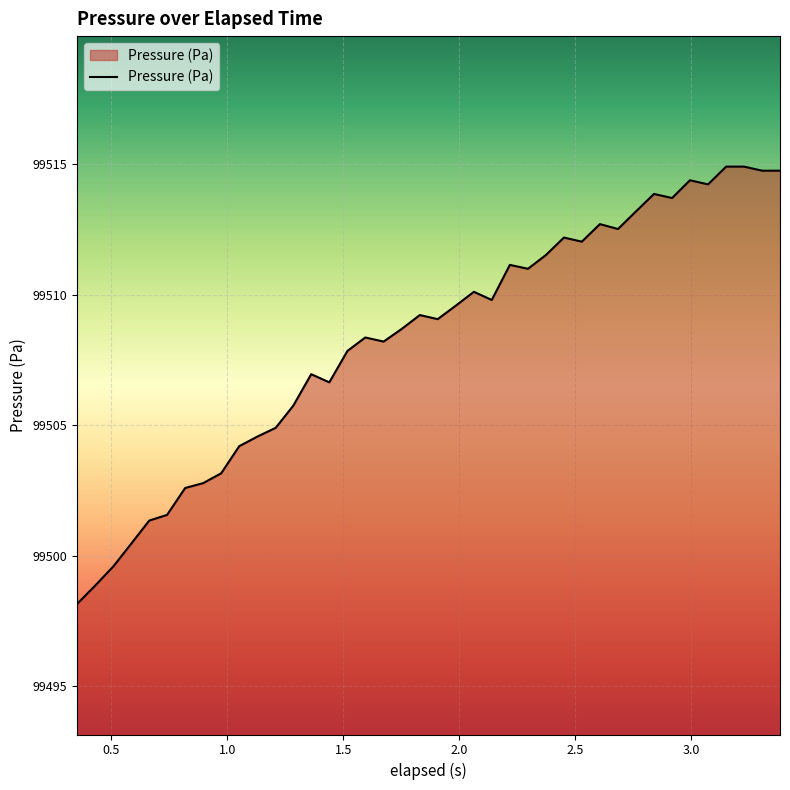

What is the difference between the maximum and minimum values?

16.8